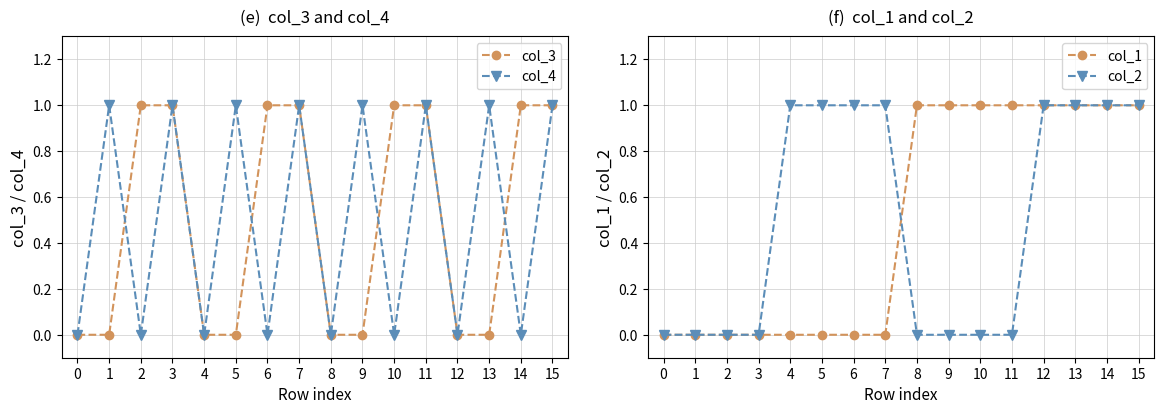

Is the value of col_2 at 12 greater than the value of col_4 at 8?

Yes